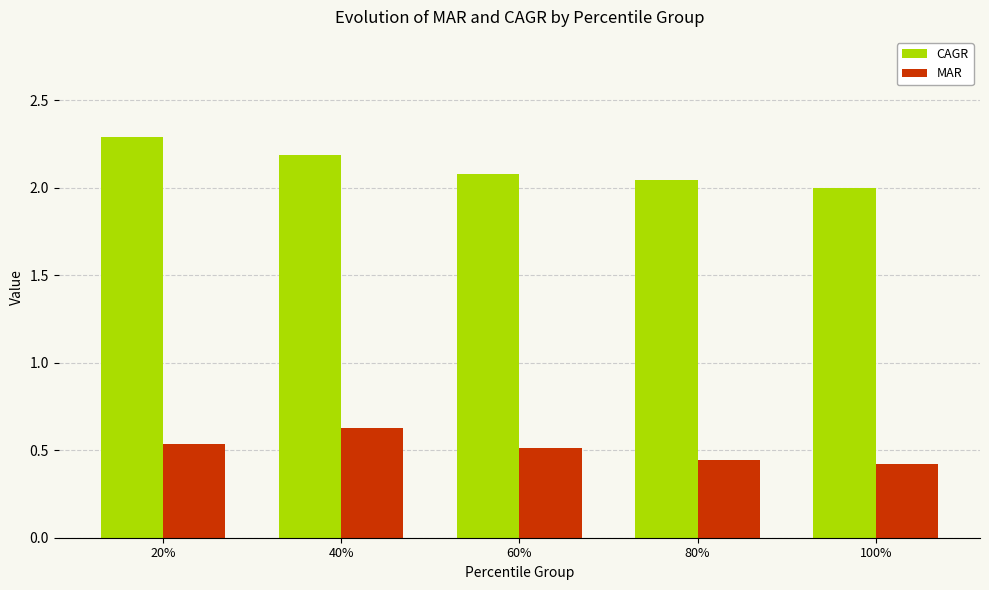

What is the highest value of the MAR series?

0.6